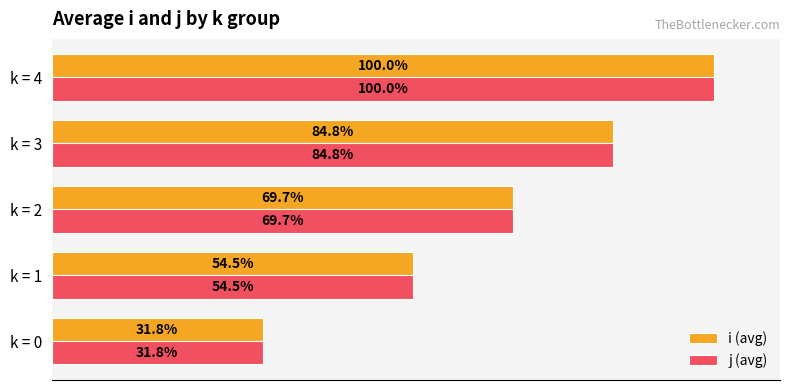

Where is j (avg) nearest to the value 65?

k = 2